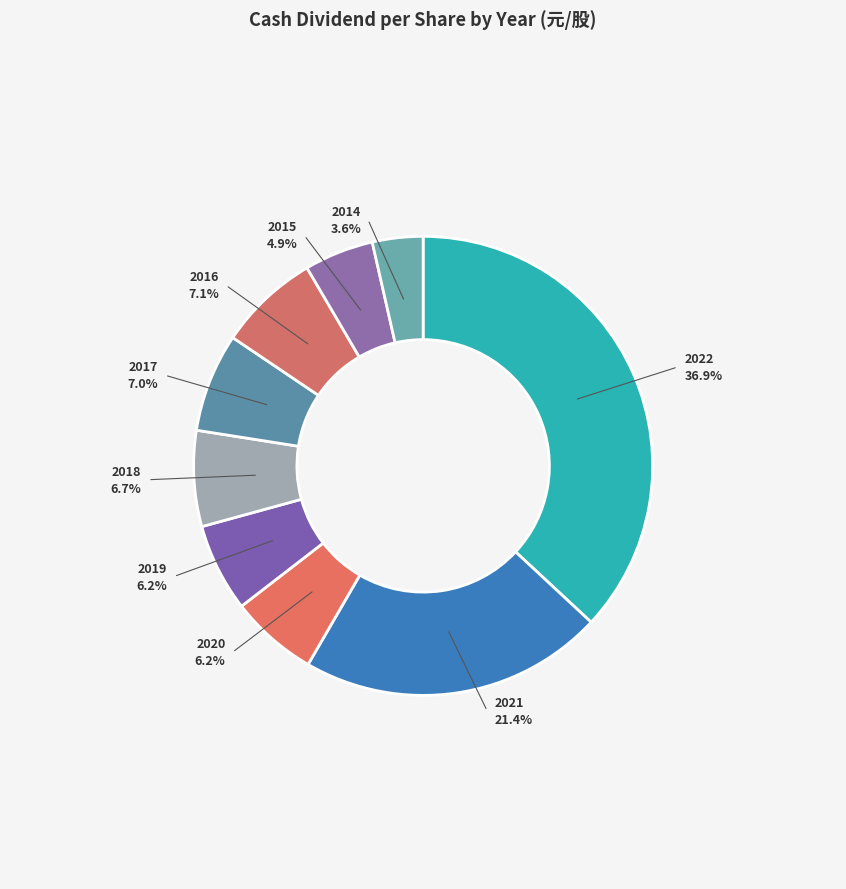

To the nearest percent, what is the combined percentage of 2017 and 2021?

28%